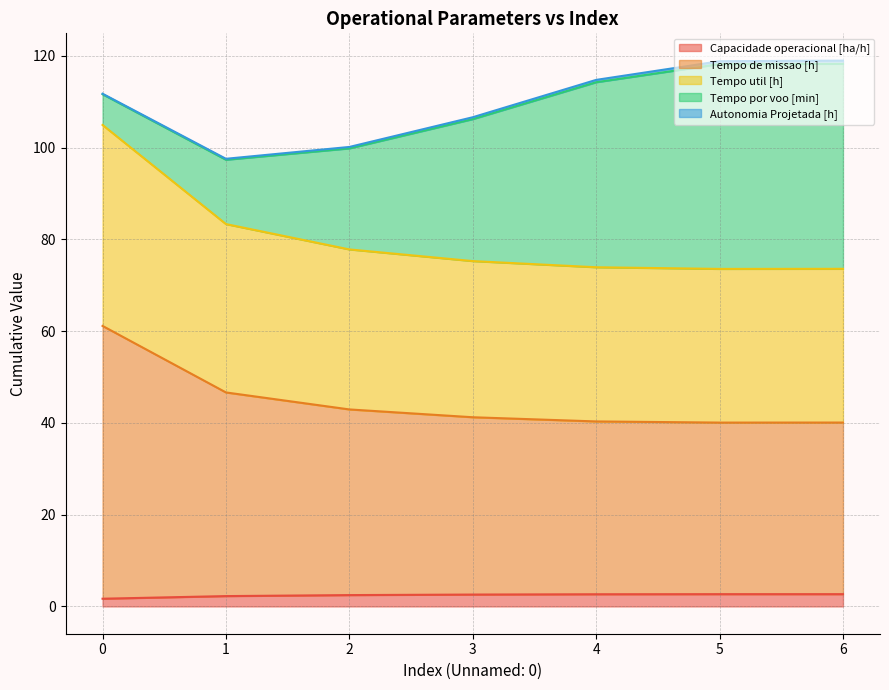

True or false: Tempo util [h] and Tempo de missao [h] intersect in this chart.

False